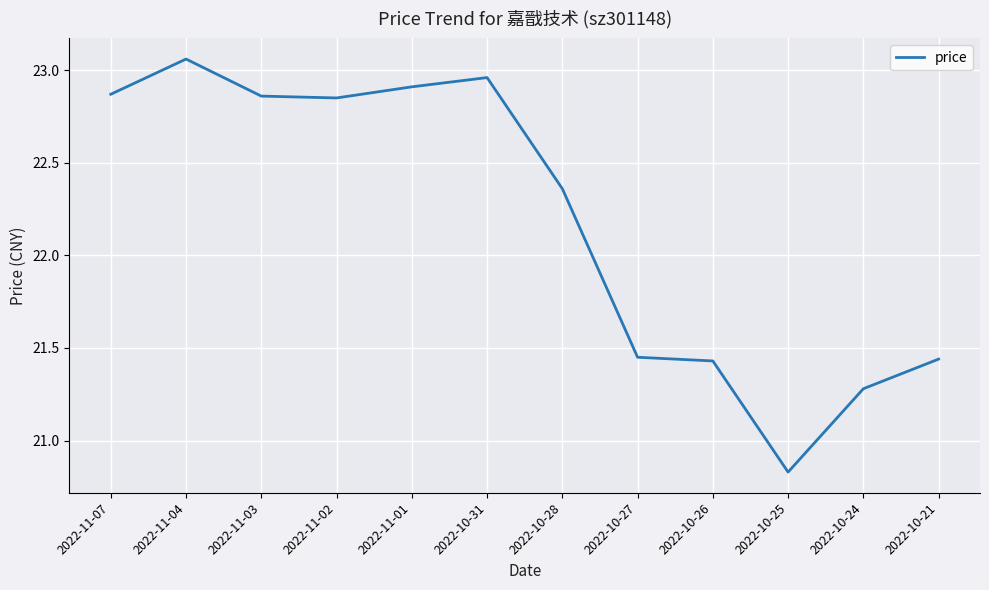

Which has a higher value, 2022-11-02 or 2022-11-04?

2022-11-04